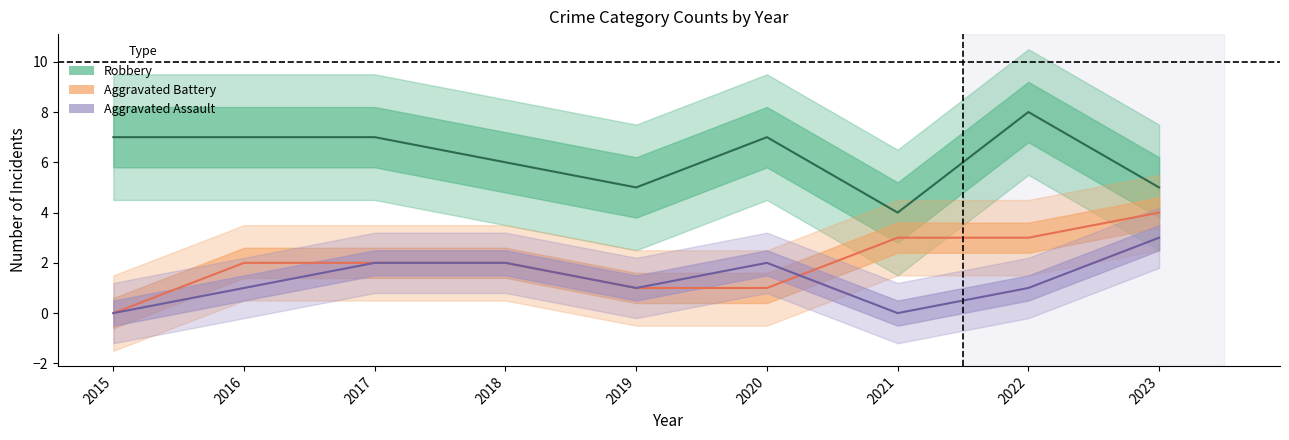

Is the value of Aggravated Assault at 2020 greater than the value of Robbery at 2019?

No